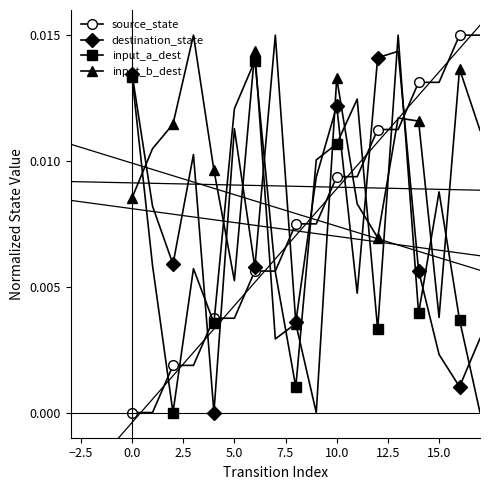

How many interior local peaks does the input_a_dest series have?

5